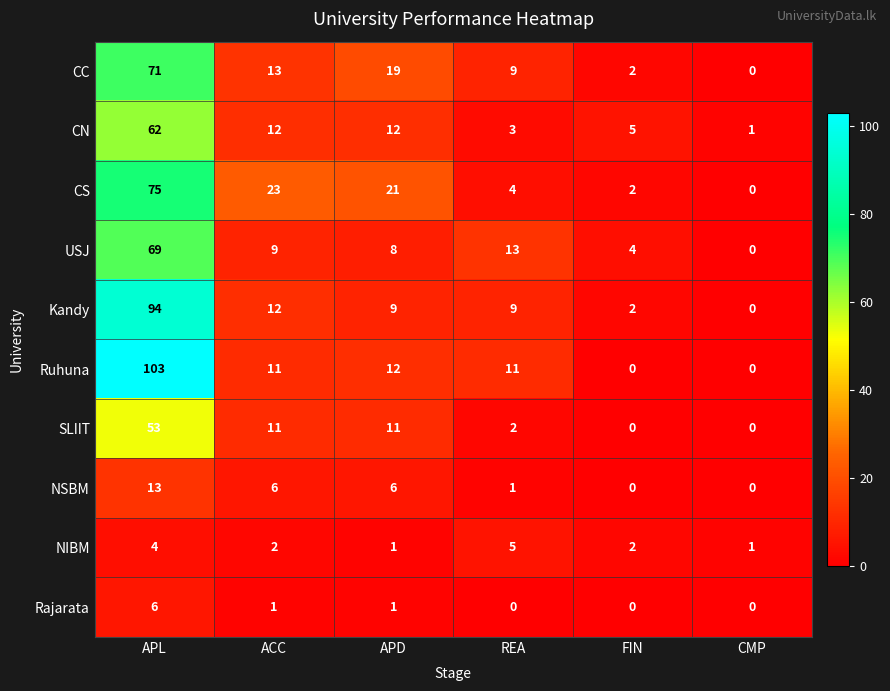

What is the difference between the second highest and minimum values in the Ruhuna series?

12